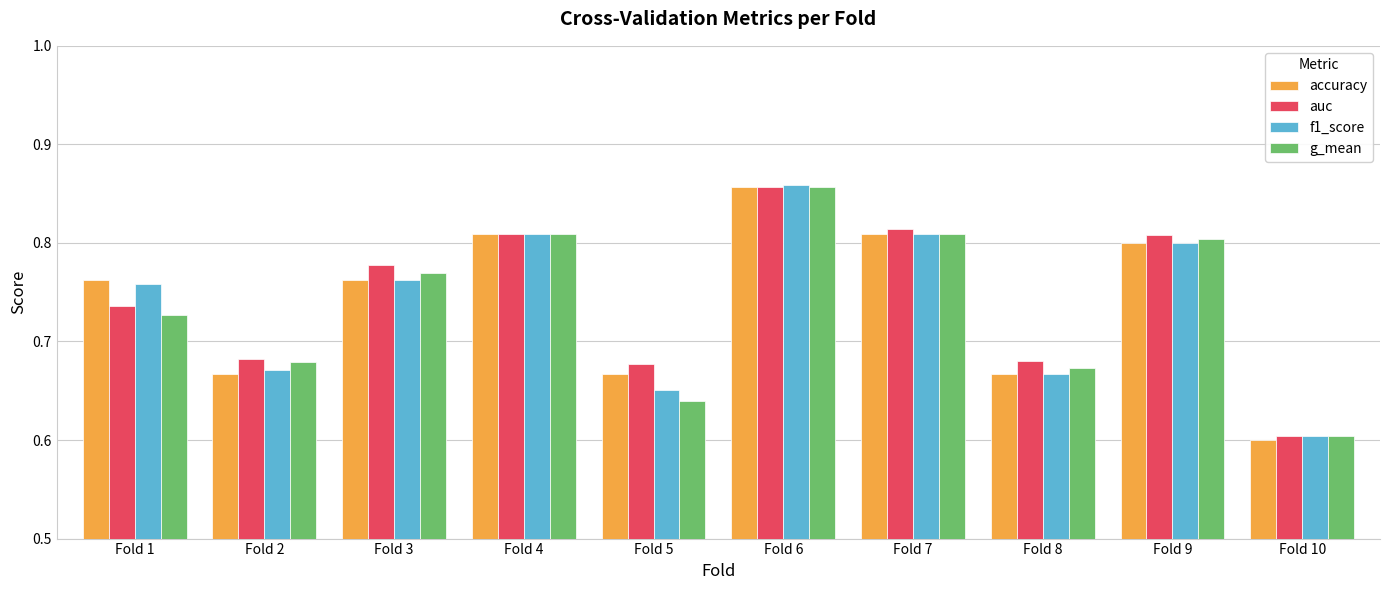

How many f1_score values are between 0 and 1?

10